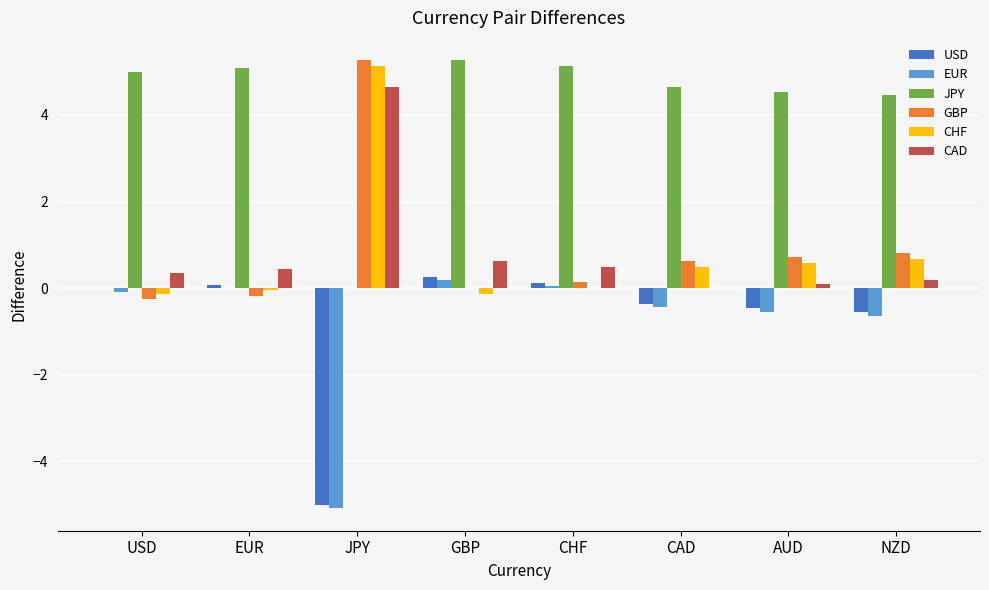

What is the total value across all series at JPY?

4.9